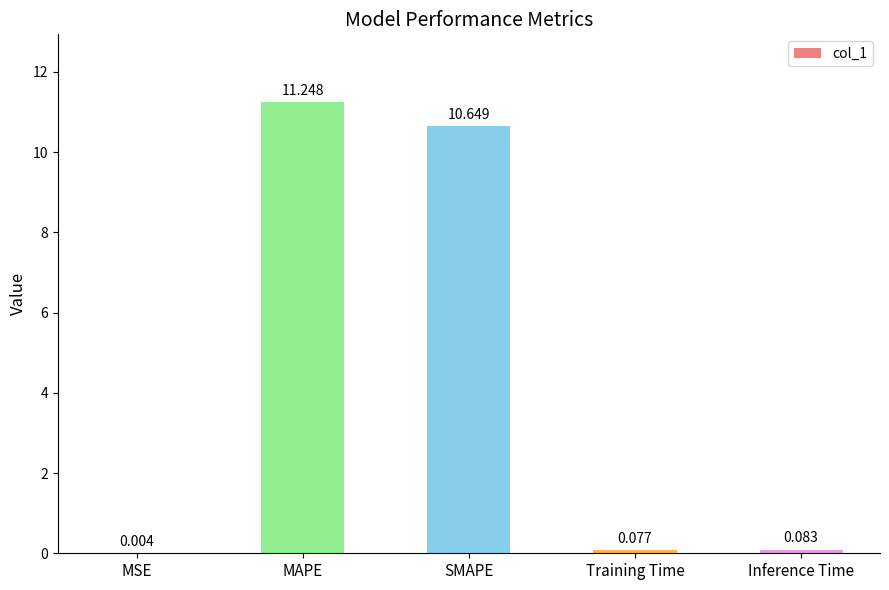

How many categories are shown in the chart?

5